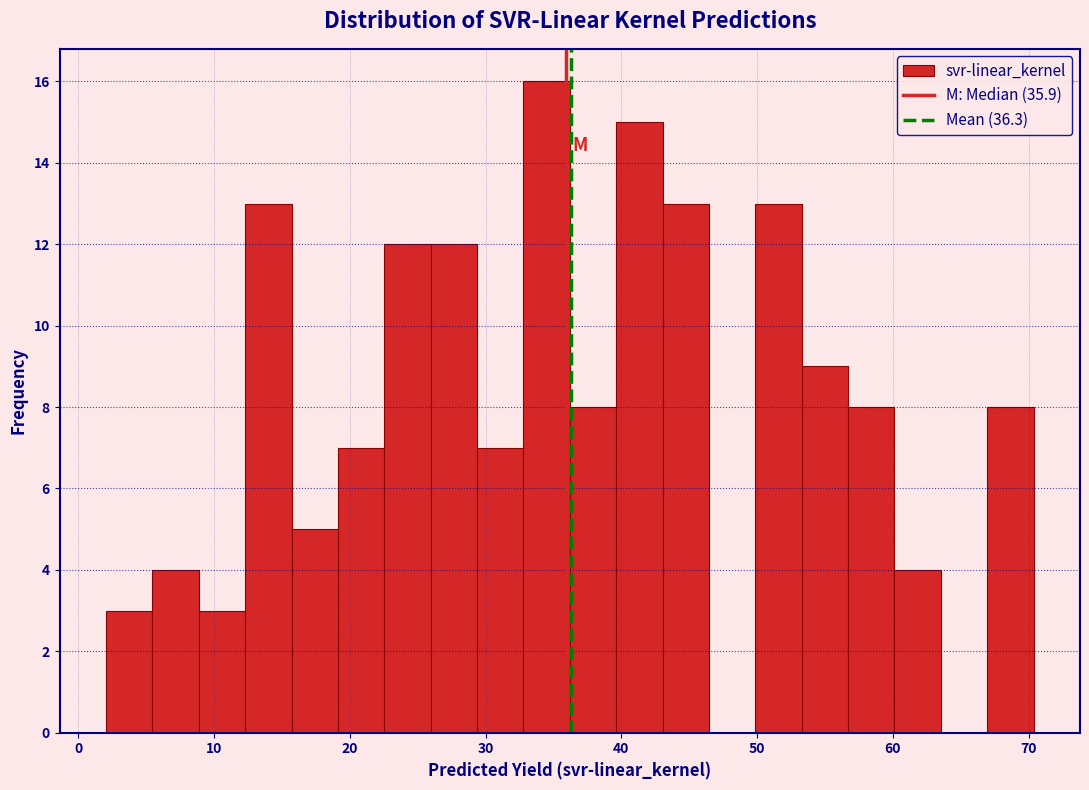

Read against the x-axis, roughly where is the centre of the tallest bar?

34